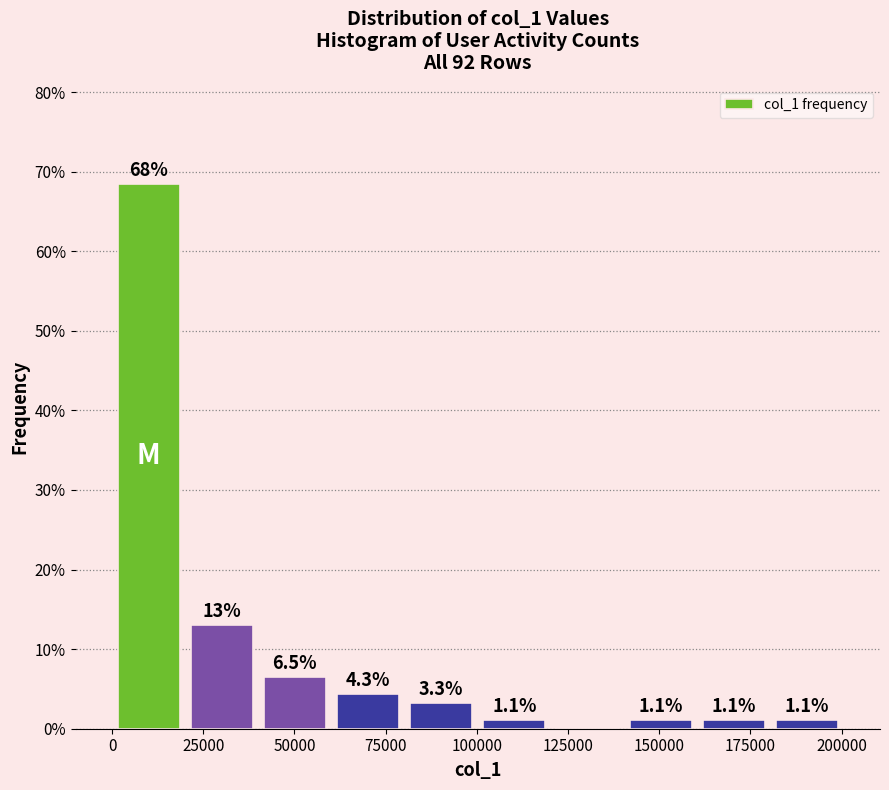

Which range on the x-axis has the tallest bar?

0 to 20000